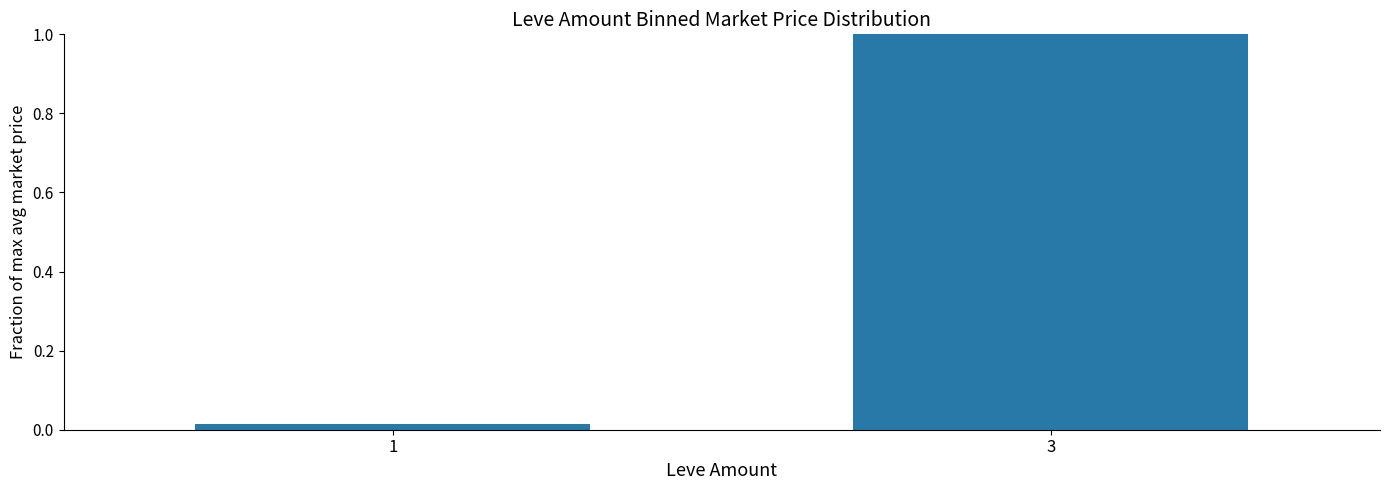

Are the bars horizontal?

No